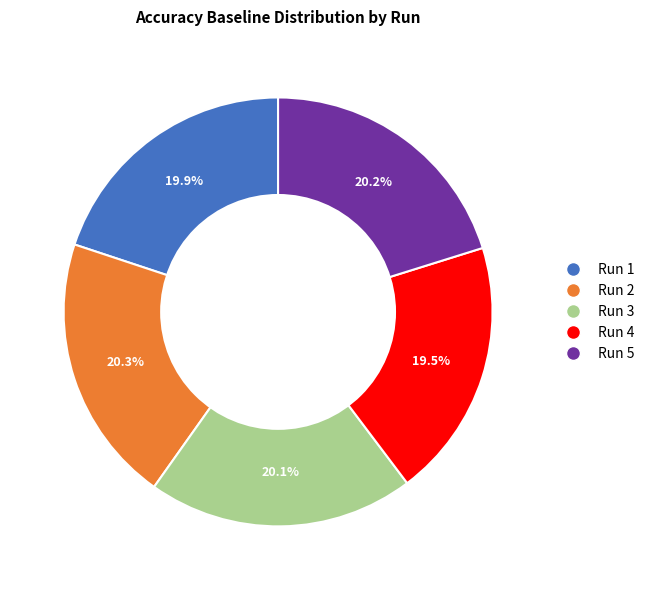

How much of the chart is everything except Run 1?

80.1%